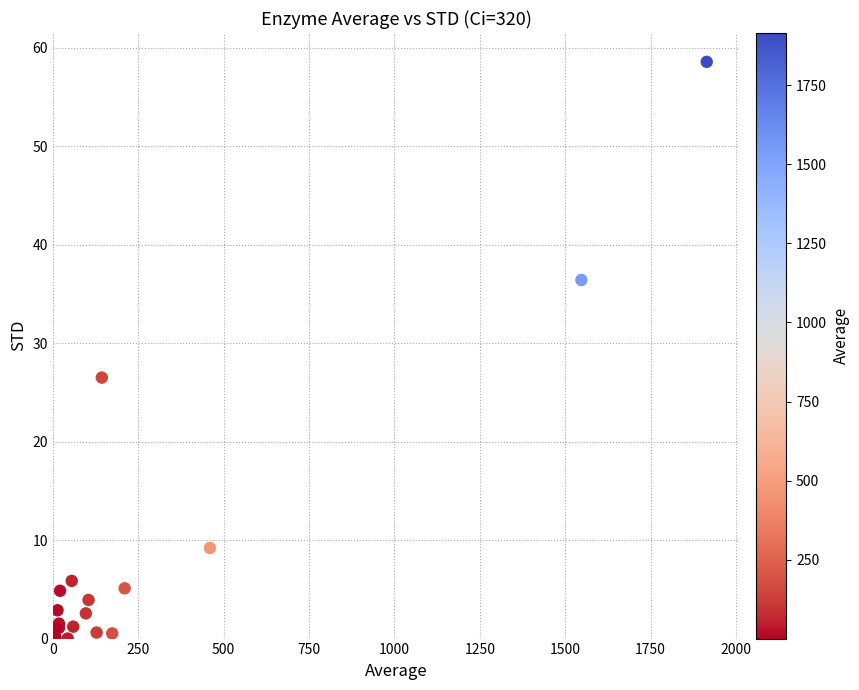

What Y value in the scatter plot is closest to 29?

26.5